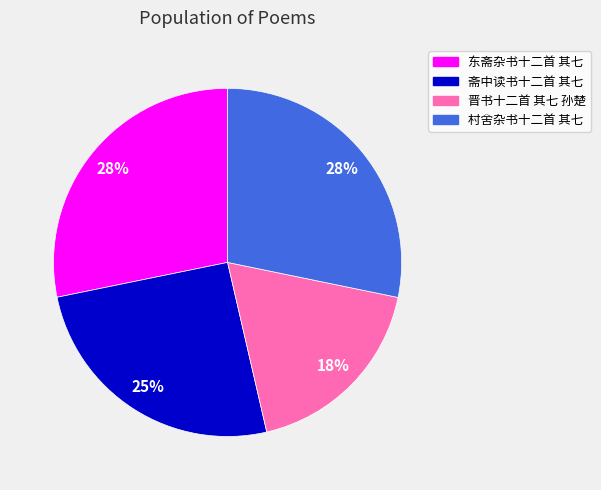

Combined, do 村舍杂书十二首 其七 and 晋书十二首 其七 孙楚 account for over 50%?

No